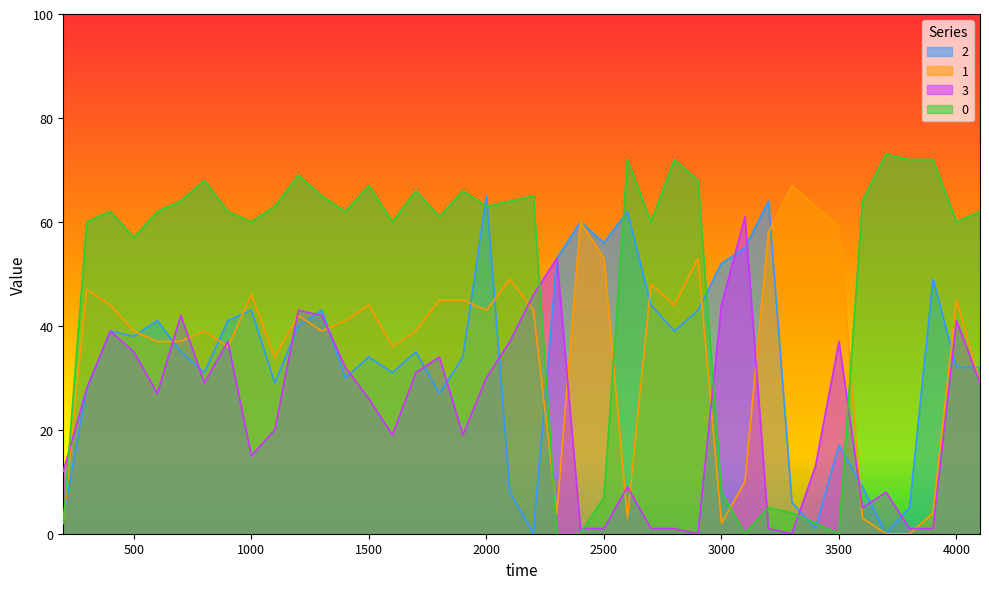

Is it true that 0 equals 25 at 1000?

False